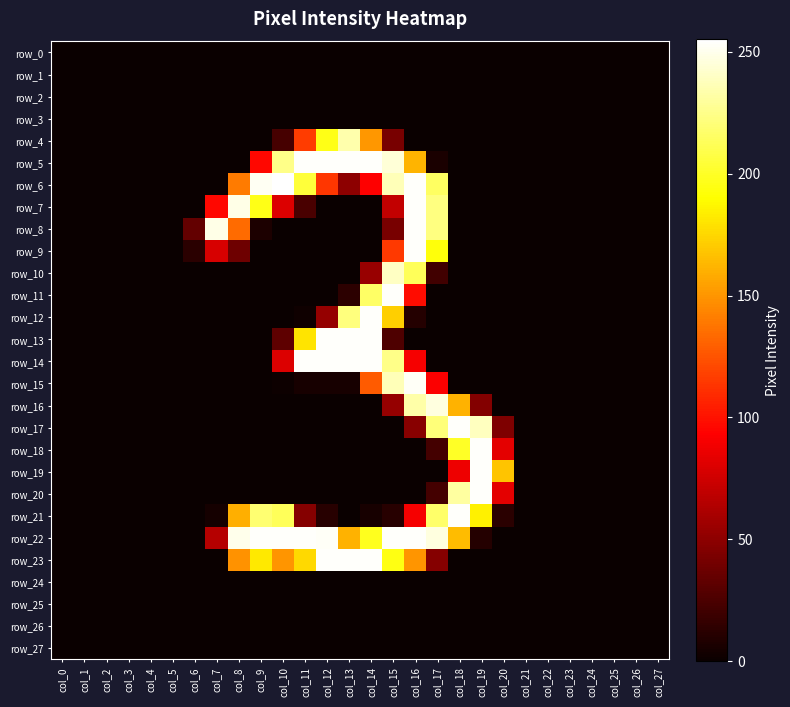

How many positive values does the row_17 series have?

5